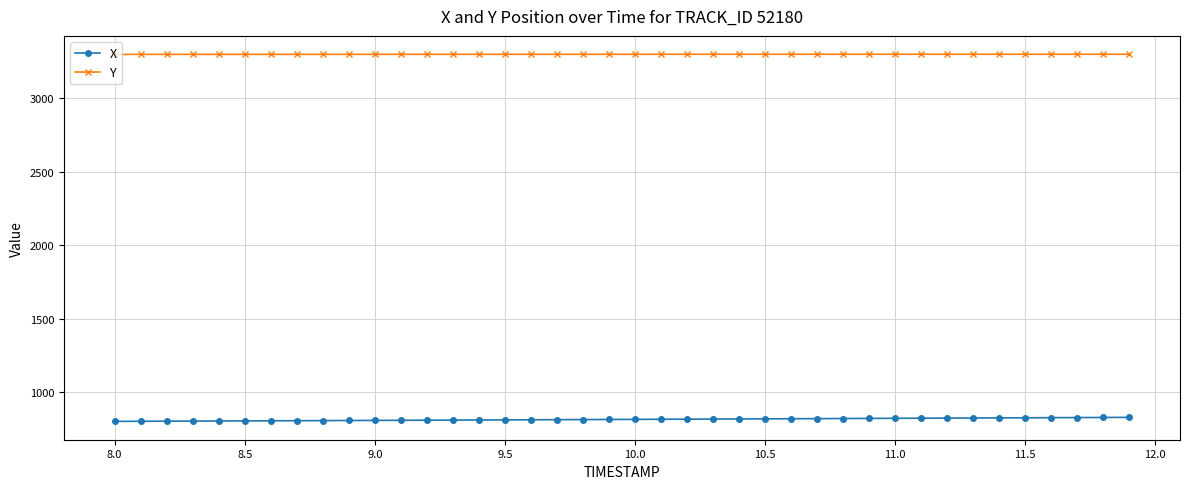

True or false: X and Y intersect in this chart.

False